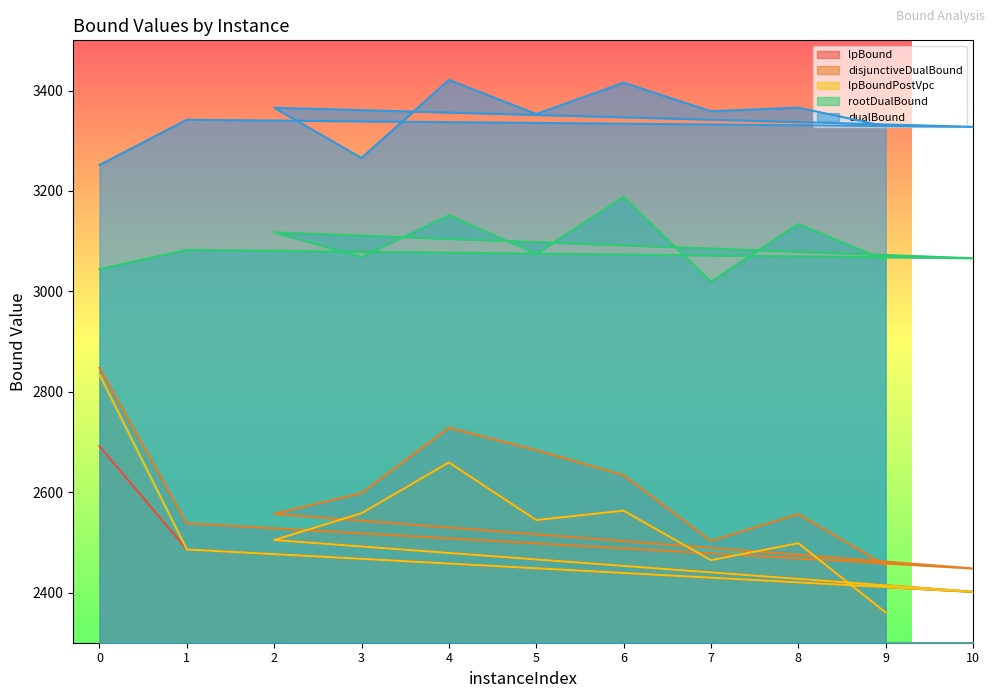

Reading left to right, what are all the values shown in this chart?

lpBound: 0=2691.4	1=2485.9	10=2401.5	2=2504.6	3=2558.0	4=2659.2	5=2544.4	6=2563.0	7=2464.5	8=2498.3	9=2360.2
disjunctiveDualBound: 0=2847.6	1=2537.9	10=2448.0	2=2556.7	3=2598.0	4=2728.1	5=2683.8	6=2633.6	7=2502.7	8=2556.1	9=2454.5
lpBoundPostVpc: 0=2834.3	1=2485.9	10=2401.5	2=2504.6	3=2558.0	4=2659.2	5=2544.4	6=2563.0	7=2464.5	8=2498.3	9=2360.2
rootDualBound: 0=3044.3	1=3082.5	10=3065.9	2=3117.4	3=3068.4	4=3151.5	5=3074.8	6=3188.3	7=3019.0	8=3133.9	9=3062.1
dualBound: 0=3251.7	1=3341.8	10=3327.7	2=3365.7	3=3265.8	4=3421.2	5=3353.2	6=3415.7	7=3358.7	8=3365.9	9=3328.7